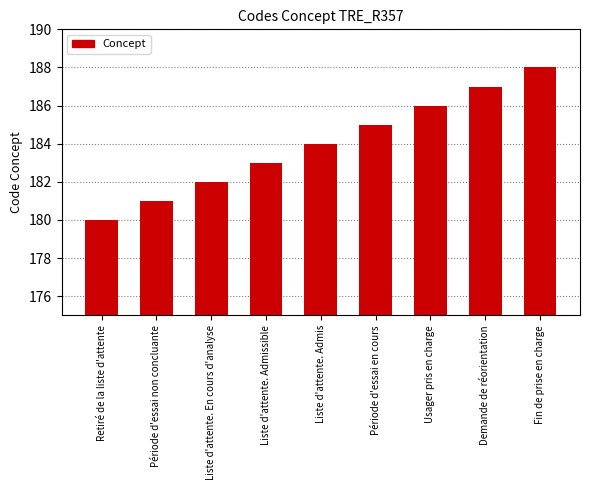

Where is the data nearest to the value 184?

Liste d'attente. Admis